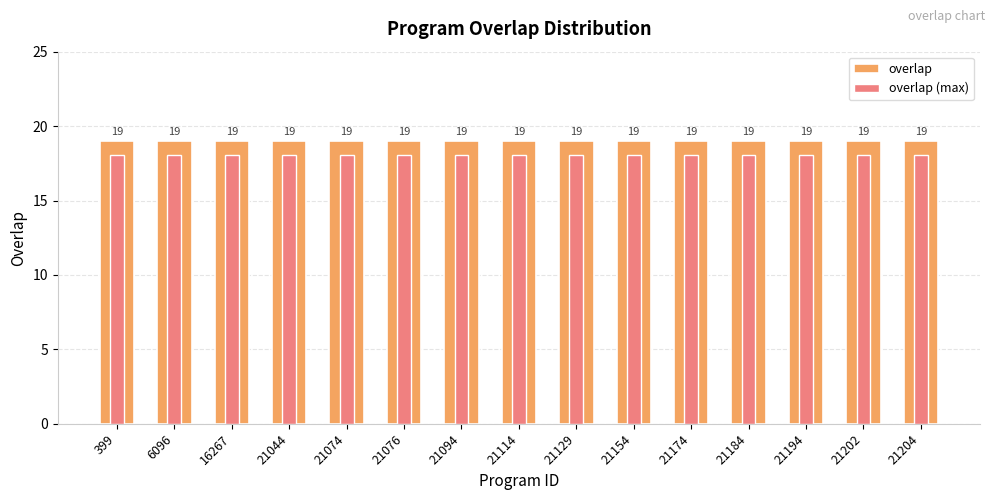

Which label corresponds to the smallest value in the chart?

399